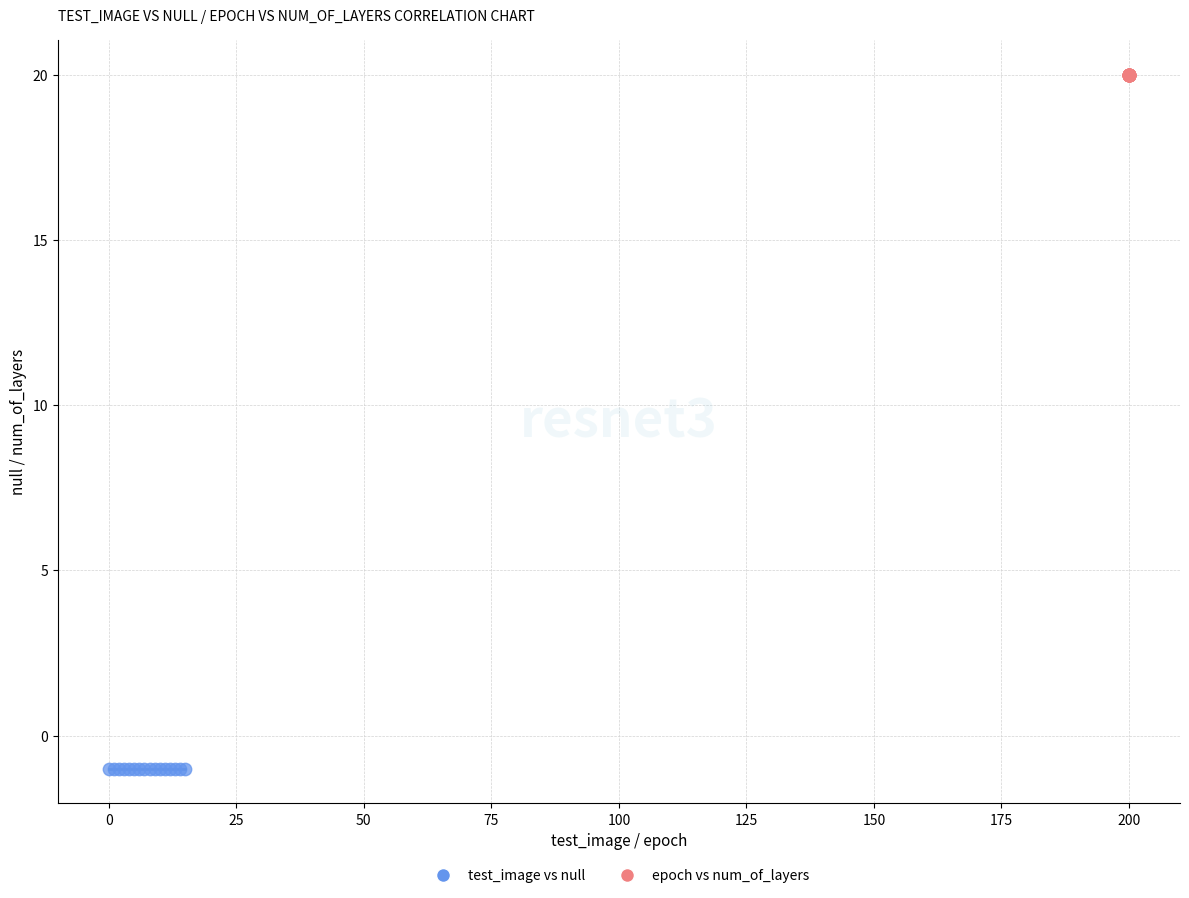

Which series contains the highest Y value?

epoch vs num_of_layers